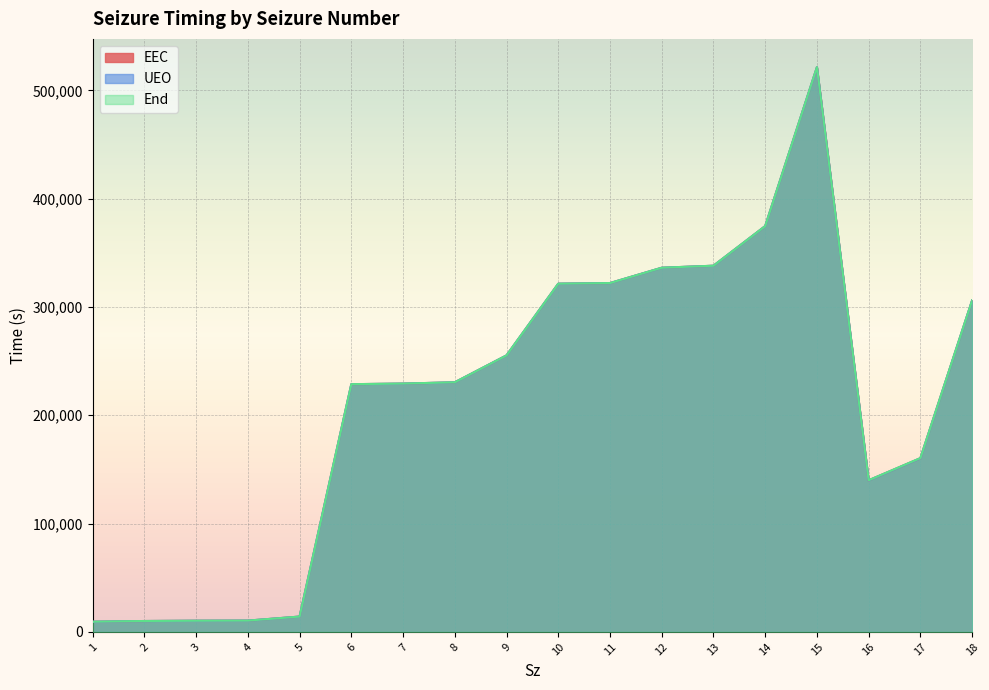

Where is End nearest to the value 265411?

9